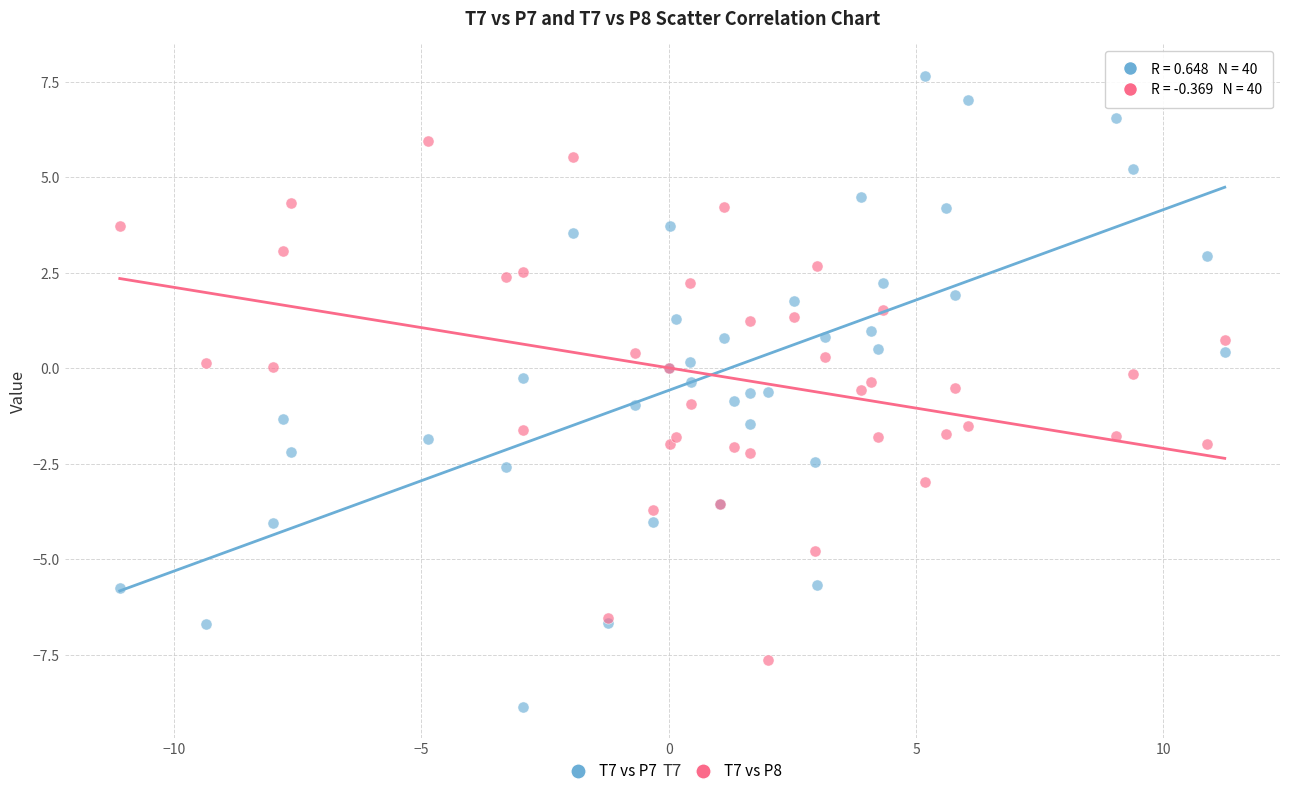

Which series has the largest Y range (max minus min)?

T7 vs P7